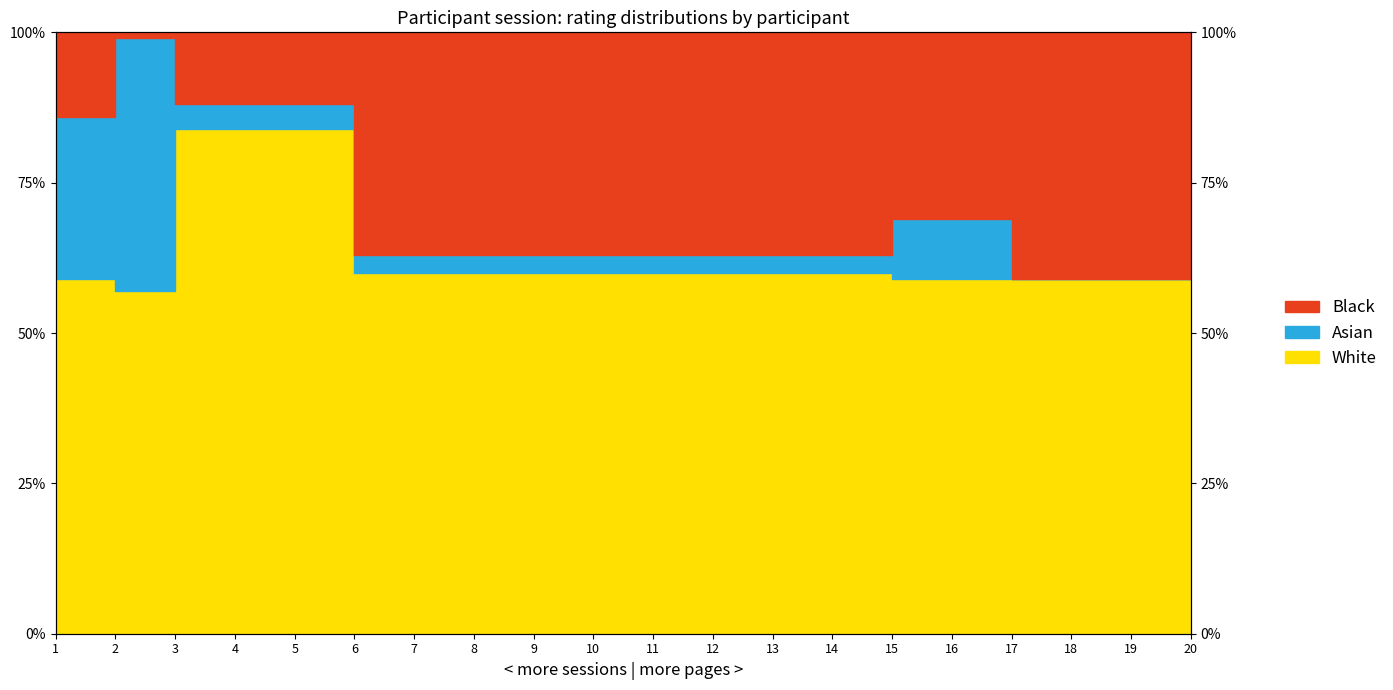

At which category does White reach its first local valley?

2